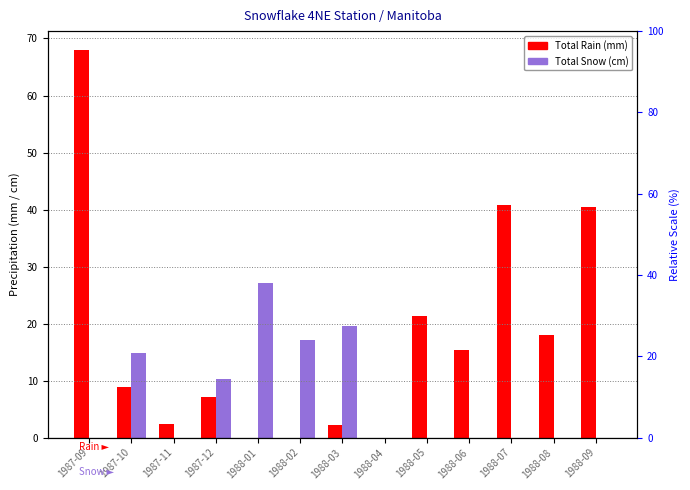

What is the highest value of the Total Snow (cm) series?

27.2